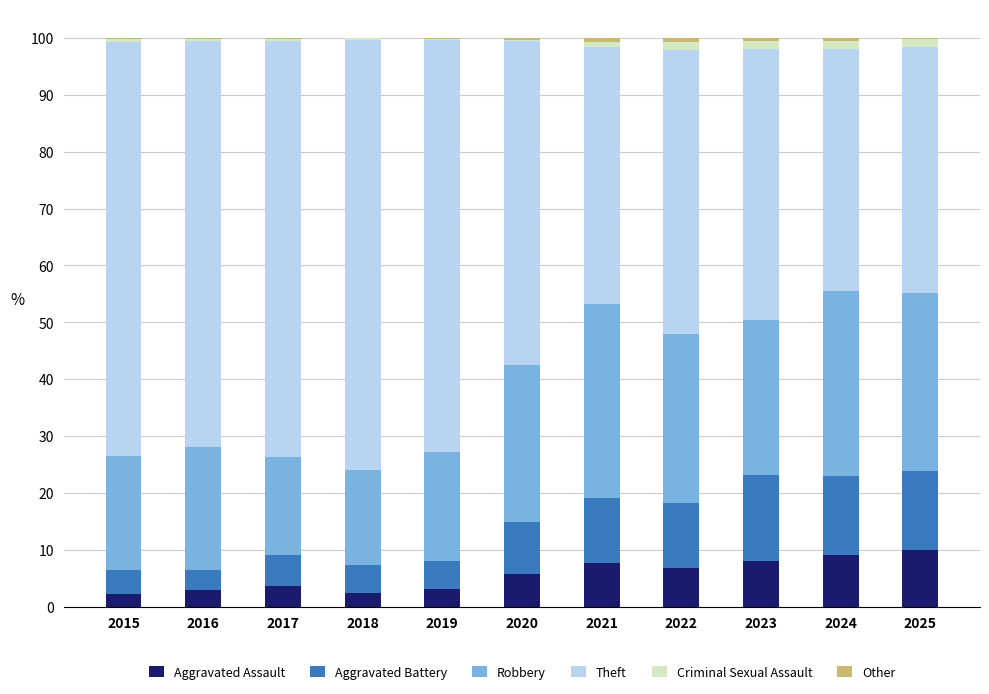

How many values in the Aggravated Assault series exceed 5?

6